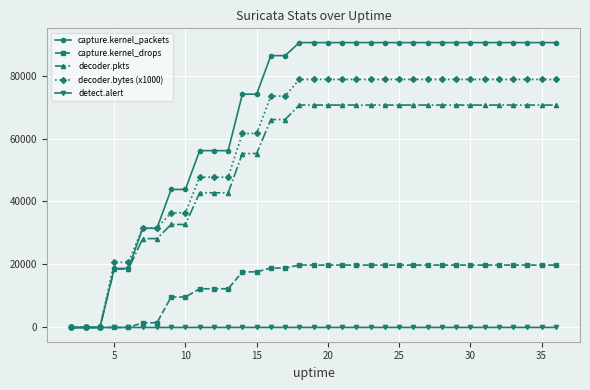

Which series has the largest total across all categories?

capture.kernel_packets